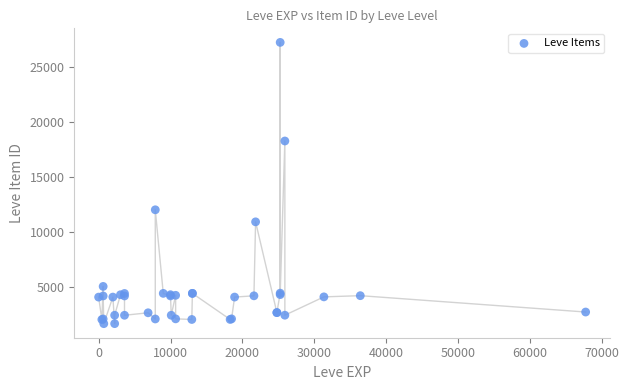

What Y value in the scatter plot is closest to 14448?

12018